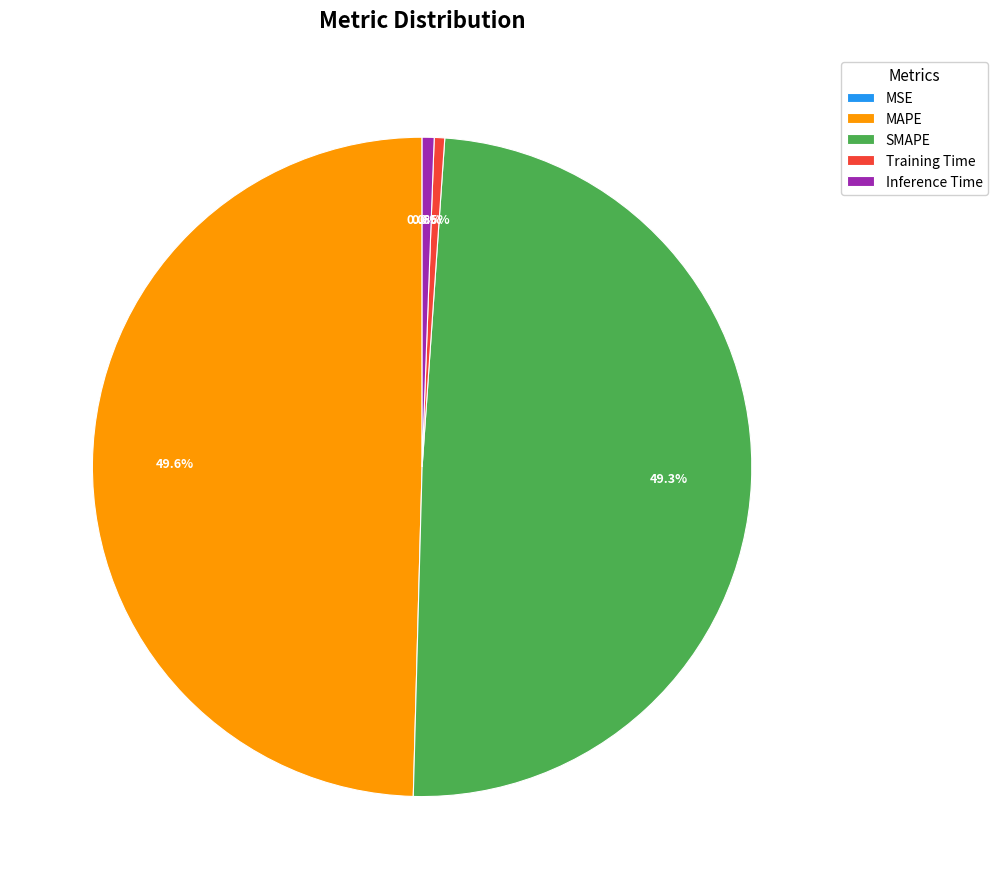

Does Training Time represent more than half of the total?

No